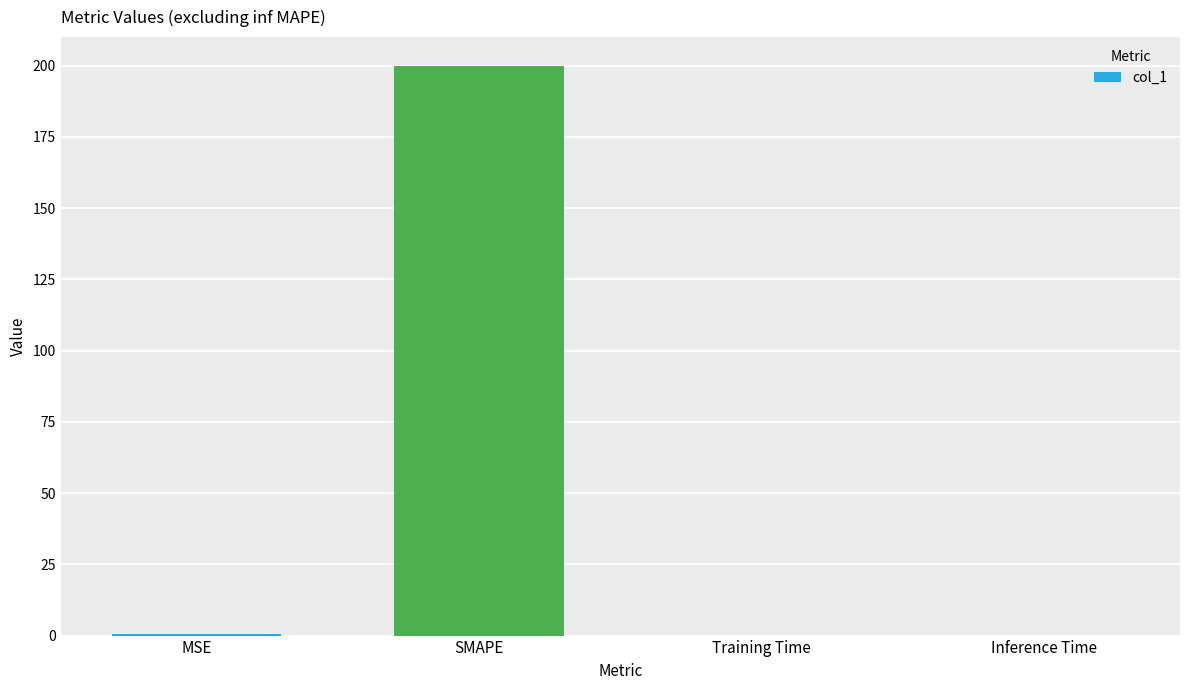

The chart shows a value of 0.0 at Inference Time. True or false?

True